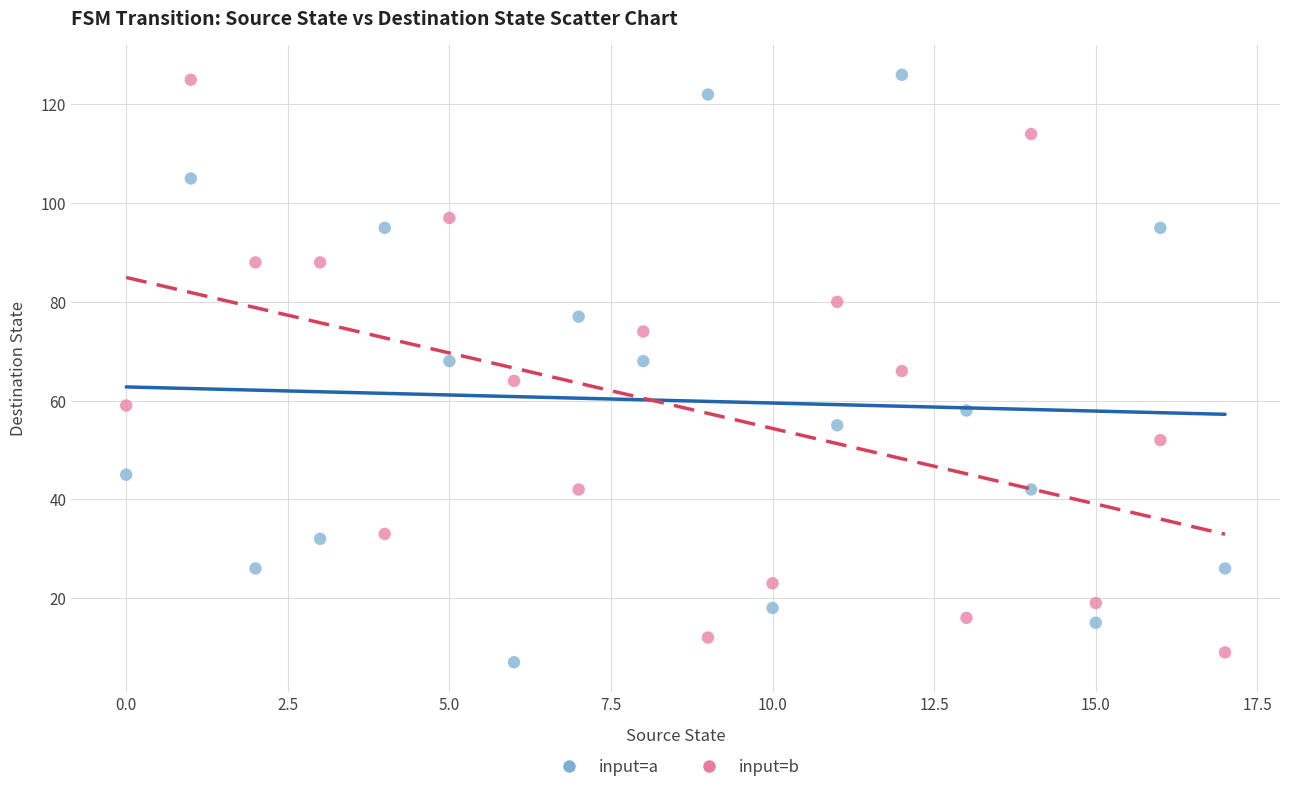

Across all data points, what is the range of Y values (max minus min)?

119